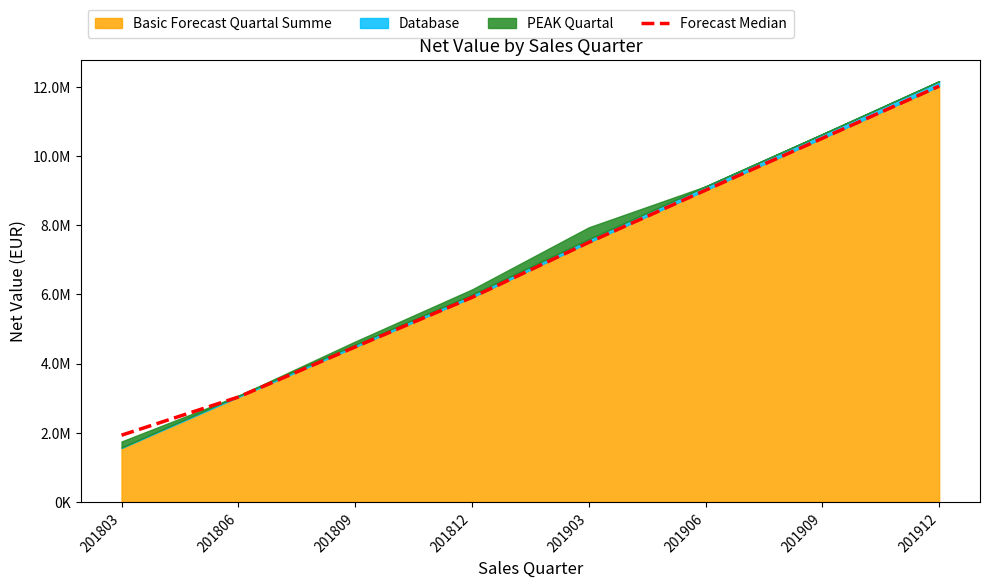

What is the value of the 4th point from the left?

5912864.7